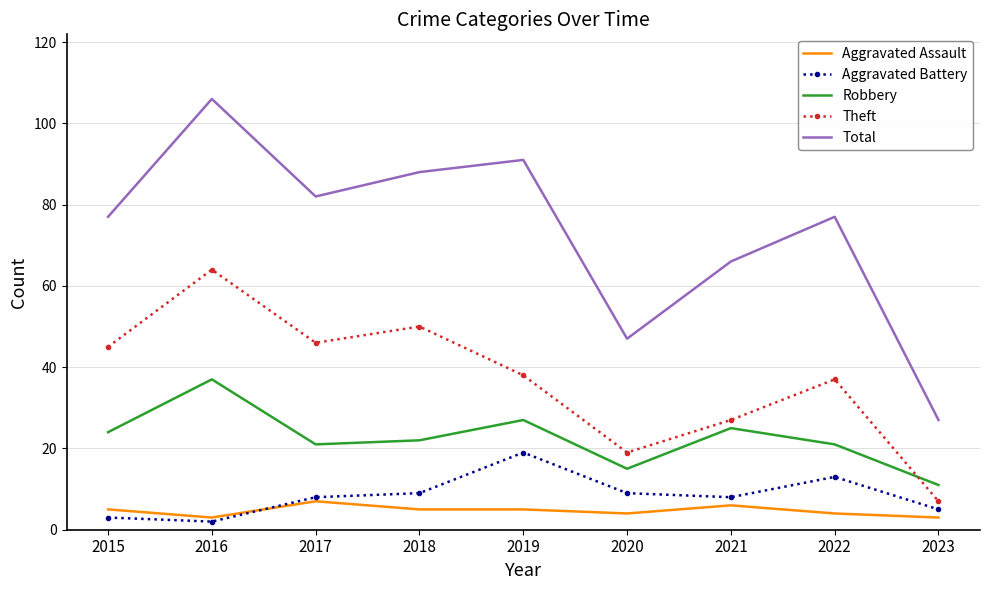

Which series has the largest range (max minus min)?

Total